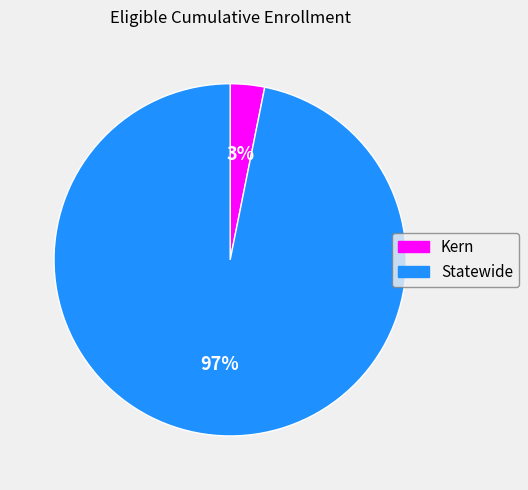

What percentage is the Kern slice, to the nearest percent?

3%